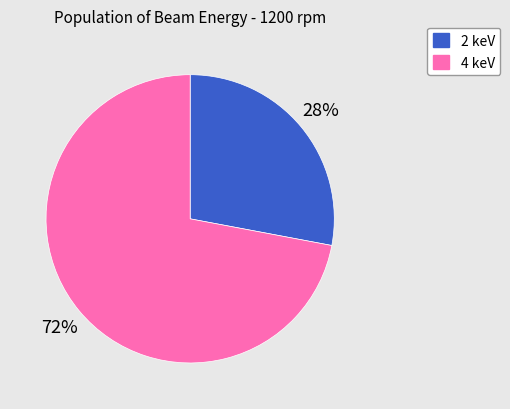

Which slice is the largest?

4 keV